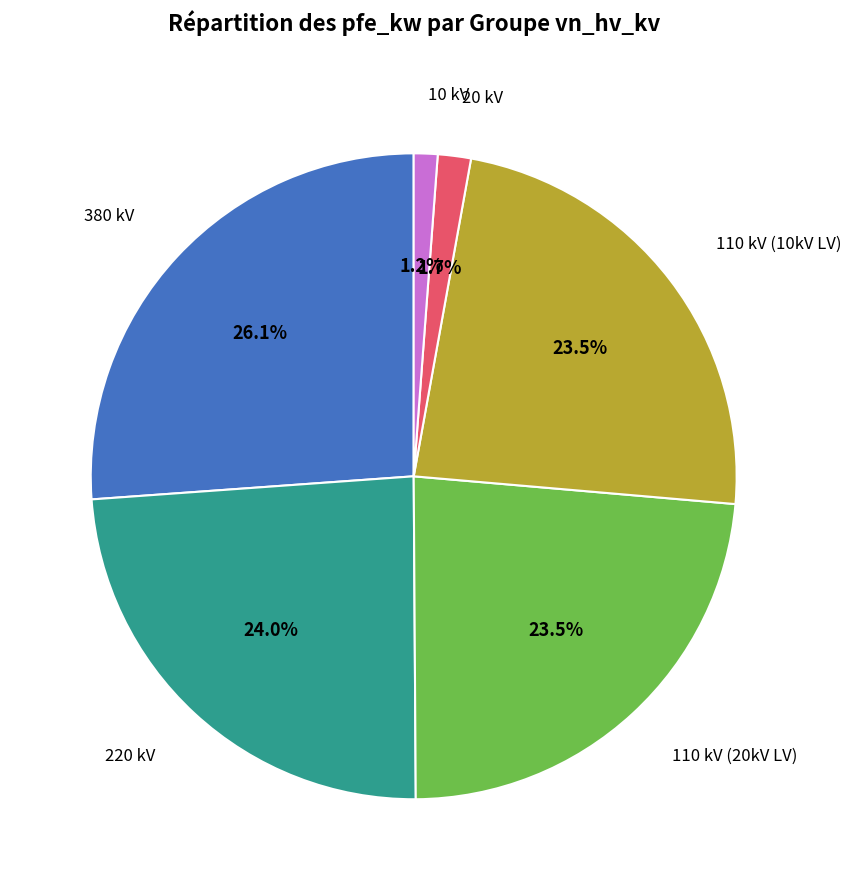

Does any single category account for the majority?

No